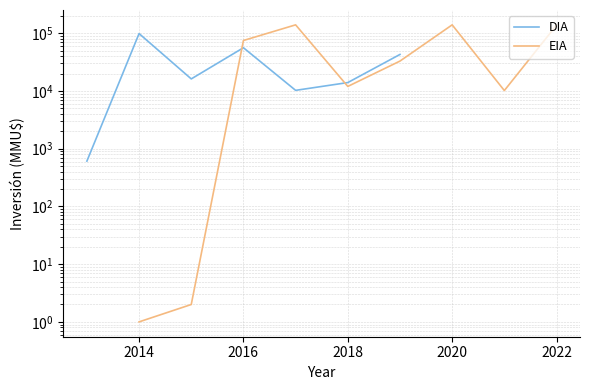

Where is the first local maximum for DIA?

2014